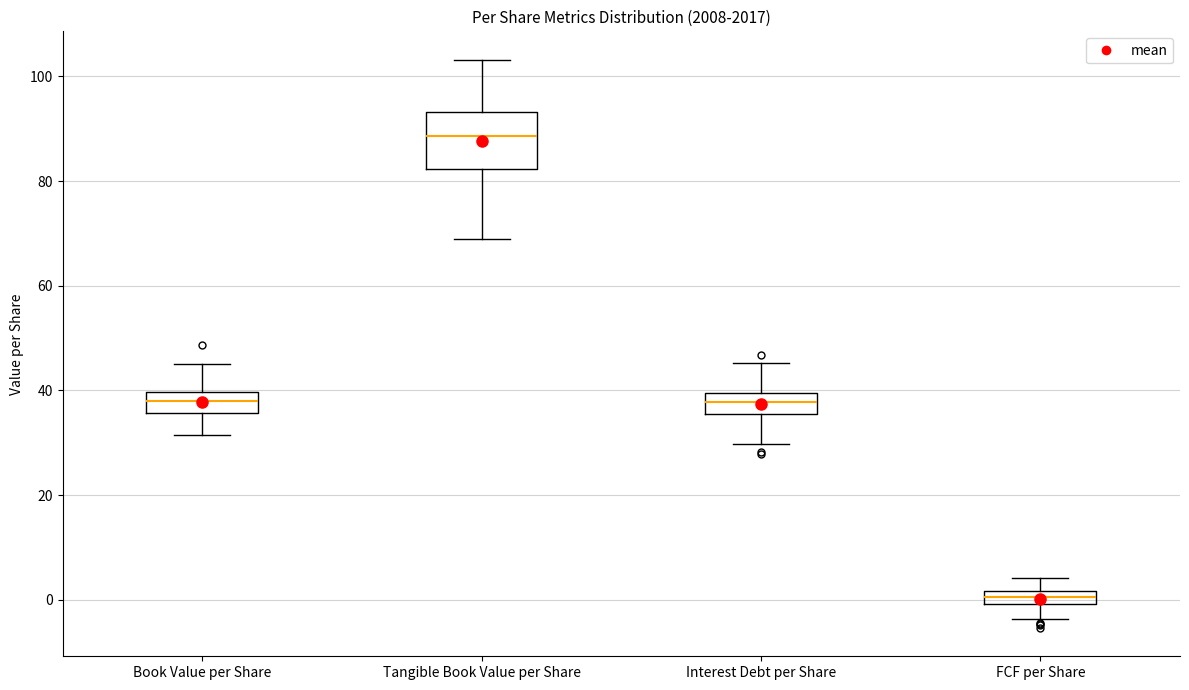

Where is the upper edge of the box for Tangible Book Value per Share on the y-axis? The values are not printed on the chart, so give them approximately, as read against the axis.

94